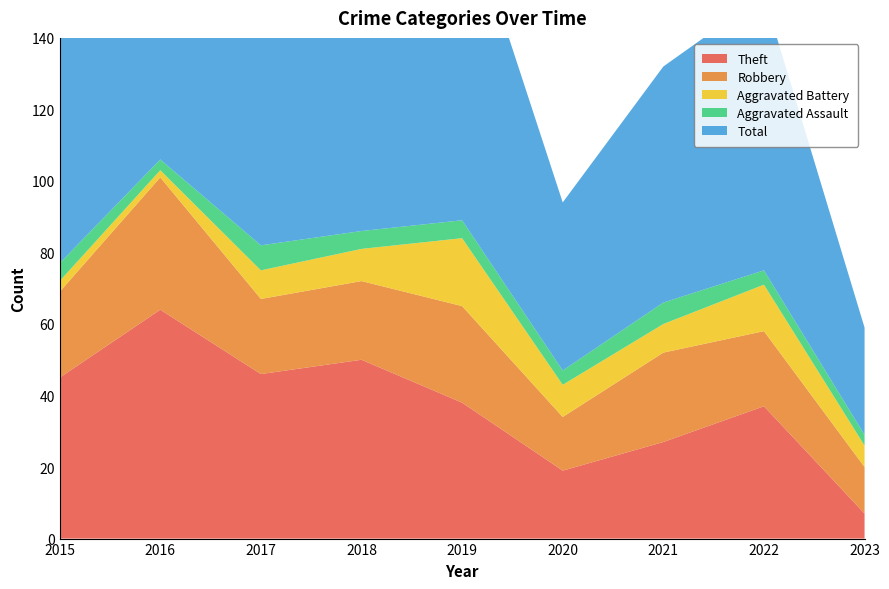

Reading right to left, transcribe all the data shown in this chart.

Theft: 7	37	27	19	38	50	46	64	45
Robbery: 13	21	25	15	27	22	21	37	24
Aggravated Battery: 6	13	8	9	19	9	8	2	3
Aggravated Assault: 3	4	6	4	5	5	7	3	5
Total: 30	77	66	47	91	88	82	106	77